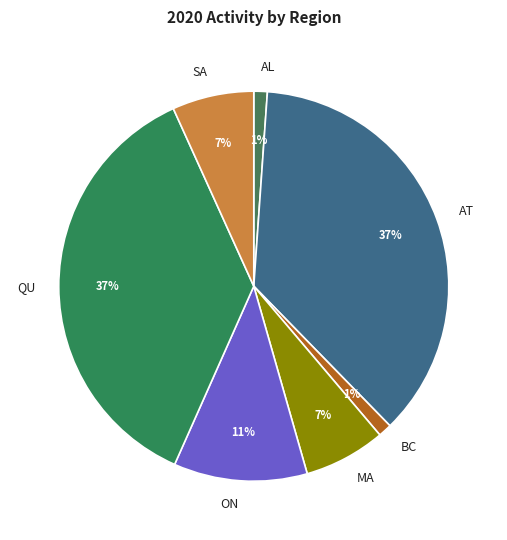

Between SA and AL, which is larger?

SA